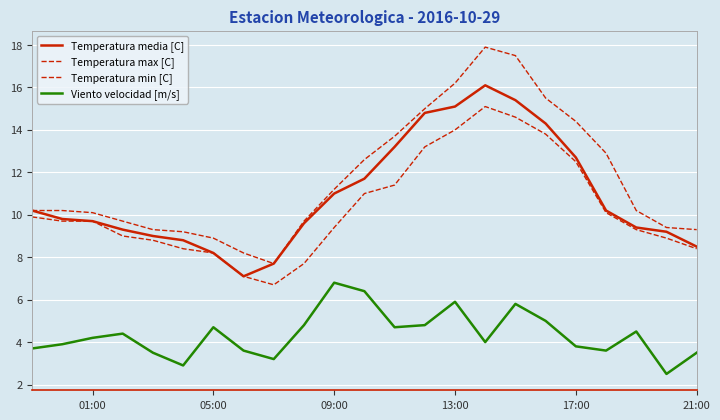

Rank the series by their maximum value, from lowest to highest.

Viento velocidad [m/s], Temperatura min [C], Temperatura media [C], Temperatura max [C]